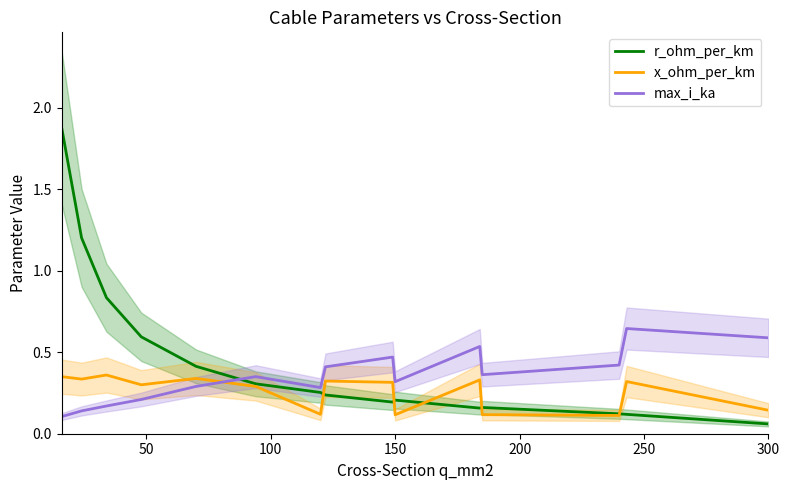

Reading left to right, what are all the values shown in this chart?

r_ohm_per_km: 1.9	1.2	0.8	0.6	0.4	0.3	0.3	0.2	0.2	0.2	0.2	0.2	0.1	0.1	0.1
x_ohm_per_km: 0.3	0.3	0.4	0.3	0.3	0.3	0.1	0.3	0.3	0.1	0.3	0.1	0.1	0.3	0.1
max_i_ka: 0.1	0.1	0.2	0.2	0.3	0.3	0.3	0.4	0.5	0.3	0.5	0.4	0.4	0.6	0.6